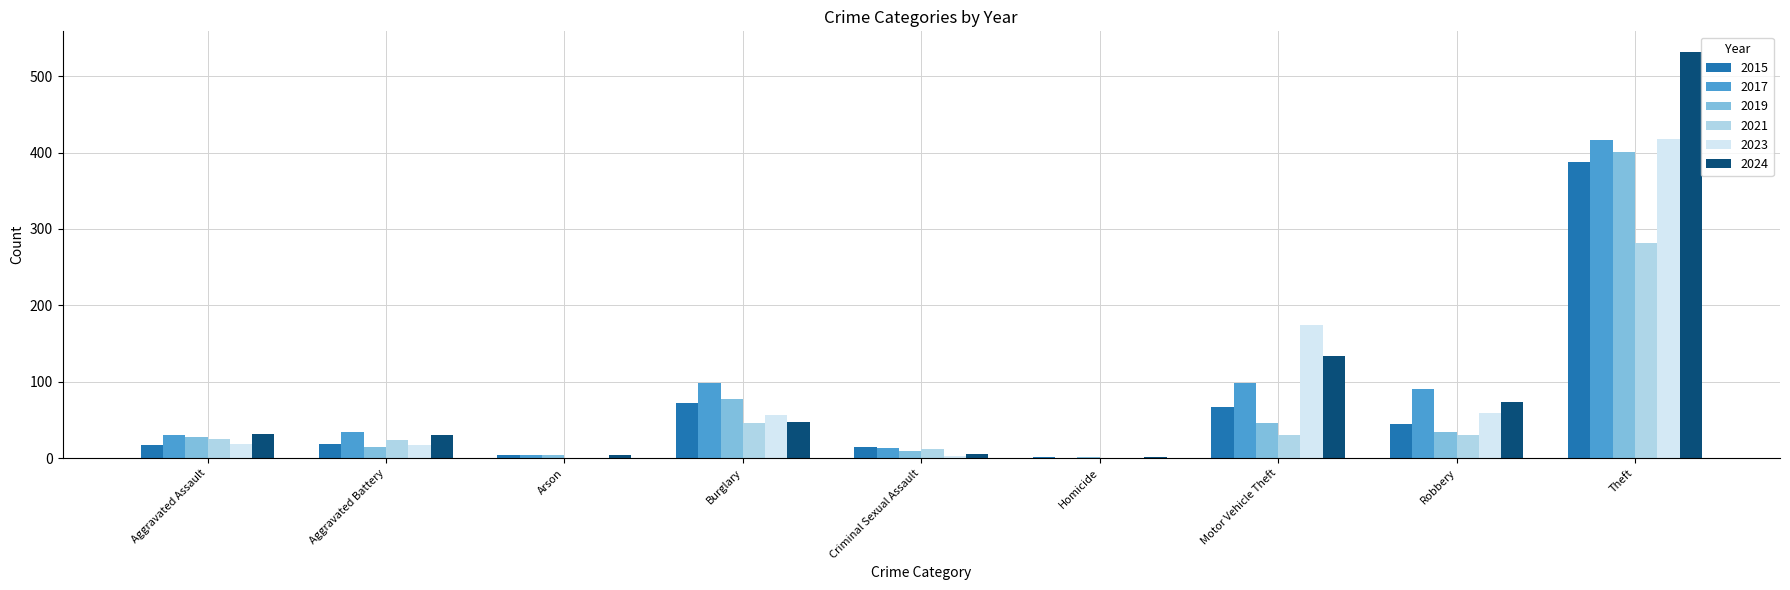

What is the sum of all 2023 values?

747